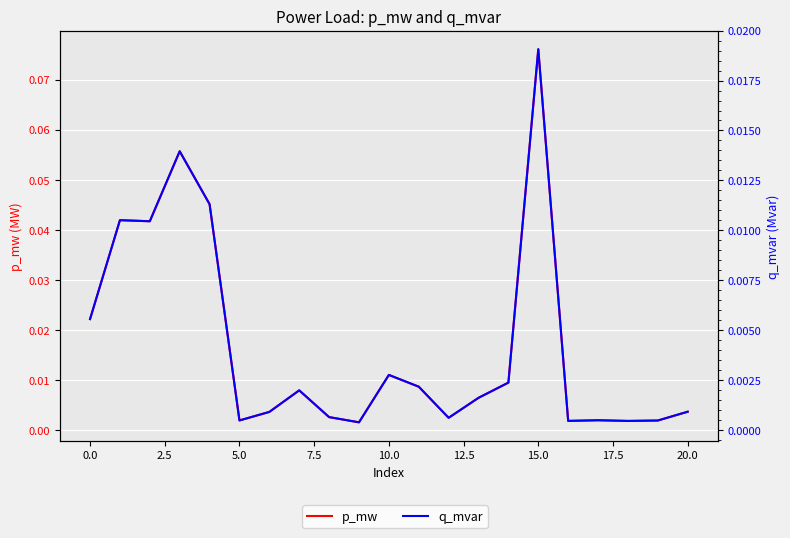

Reading left to right, transcribe all the data shown in this chart.

p_mw: 0.0	0.0	0.0	0.1	0.0	0.0	0.0	0.0	0.0	0.0	0.0	0.0	0.0	0.0	0.0	0.1	0.0	0.0	0.0	0.0	0.0
q_mvar: 0.0	0.0	0.0	0.0	0.0	0.0	0.0	0.0	0.0	0.0	0.0	0.0	0.0	0.0	0.0	0.0	0.0	0.0	0.0	0.0	0.0